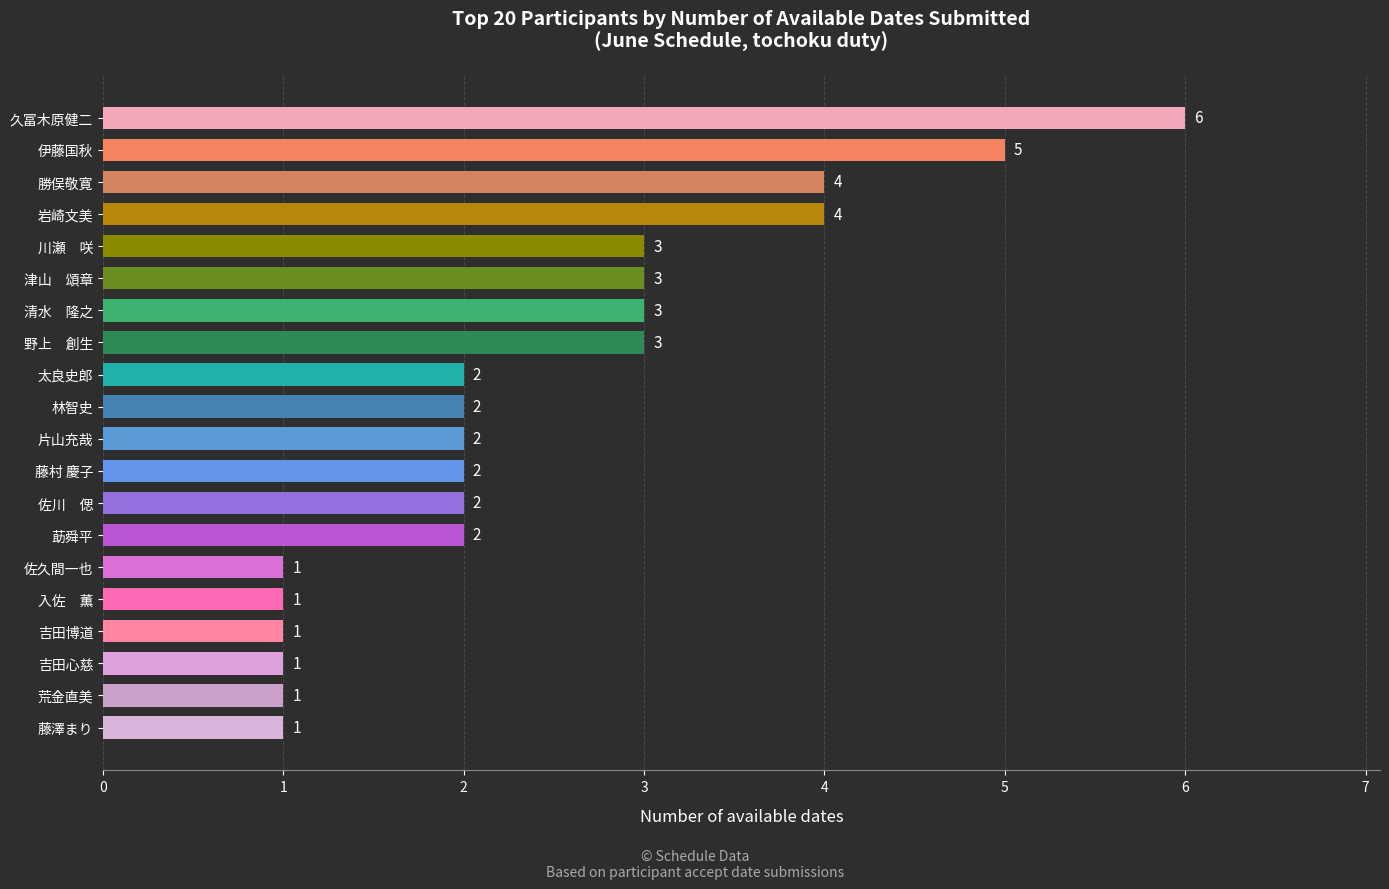

How many values are between 1 and 3?

16